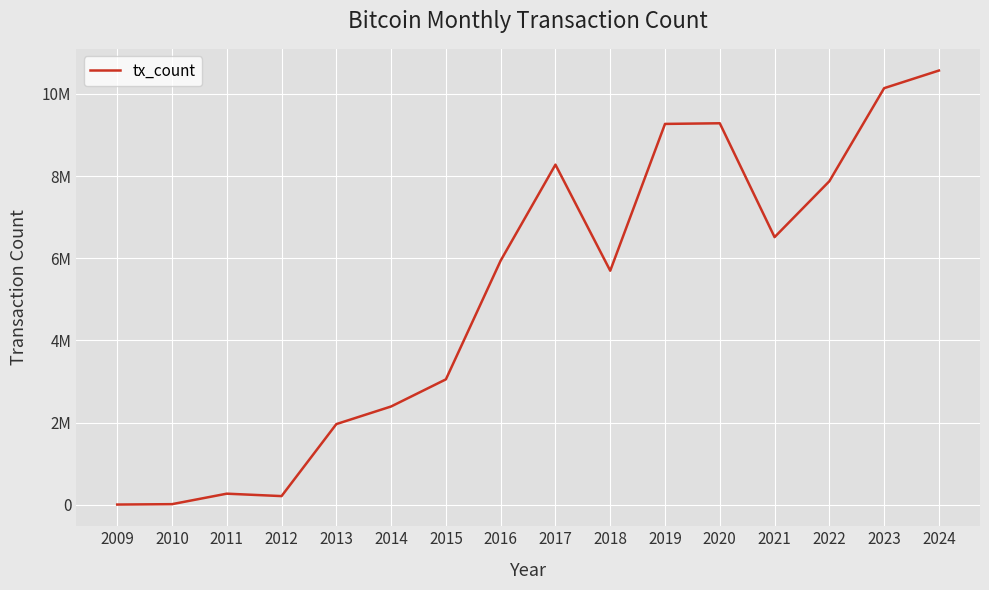

What is the value of the 6th point from the left?

2390212